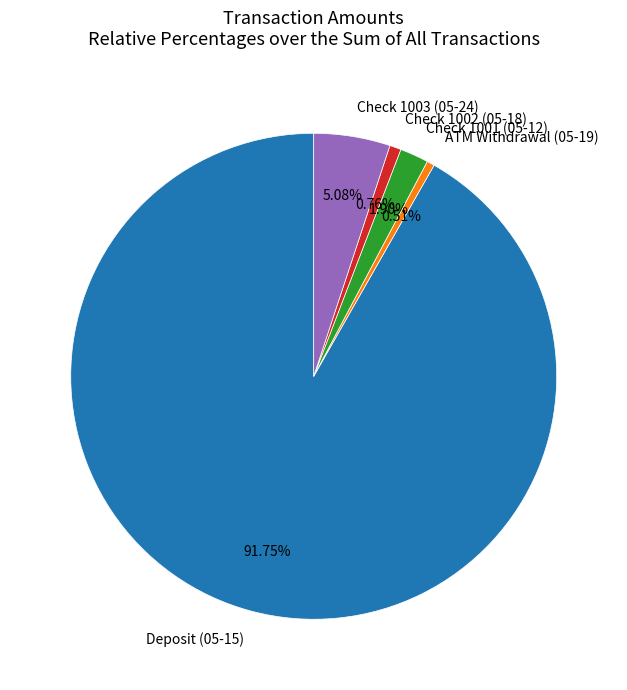

Which has a higher value, ATM Withdrawal (05-19) or Deposit (05-15)?

Deposit (05-15)